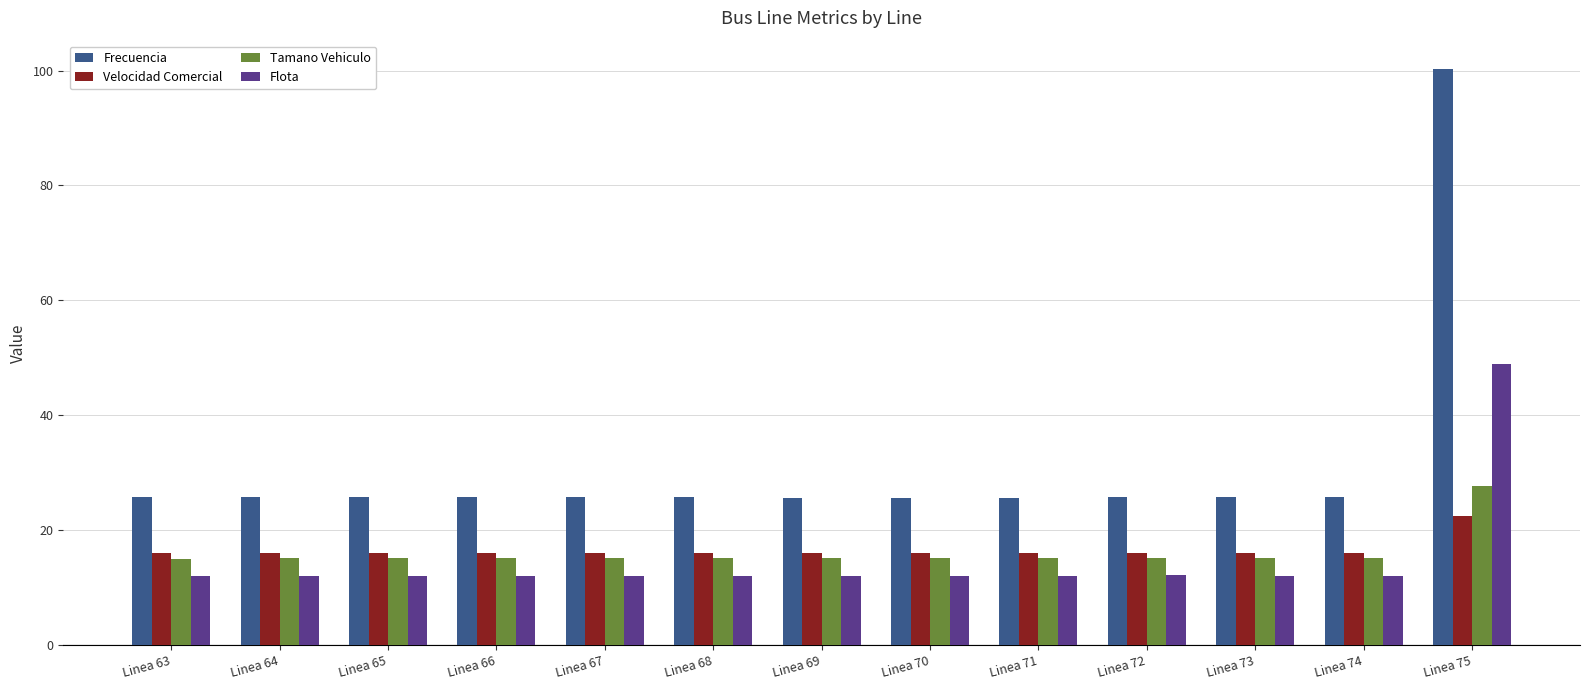

At which category is the sum across all series the highest?

Linea 75